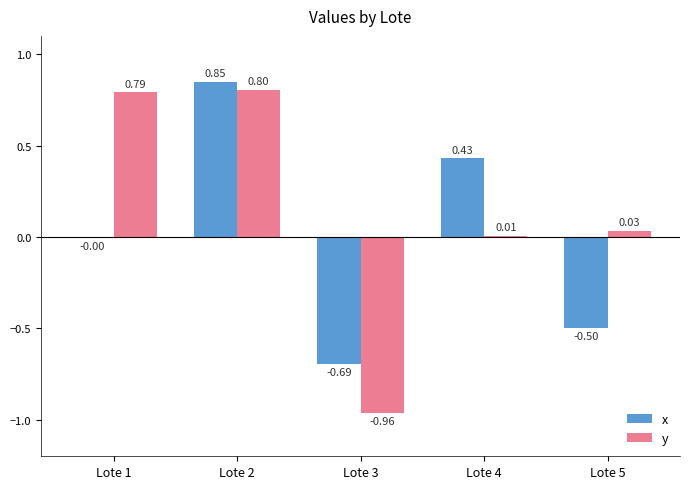

Where is y nearest to the value 0?

Lote 4